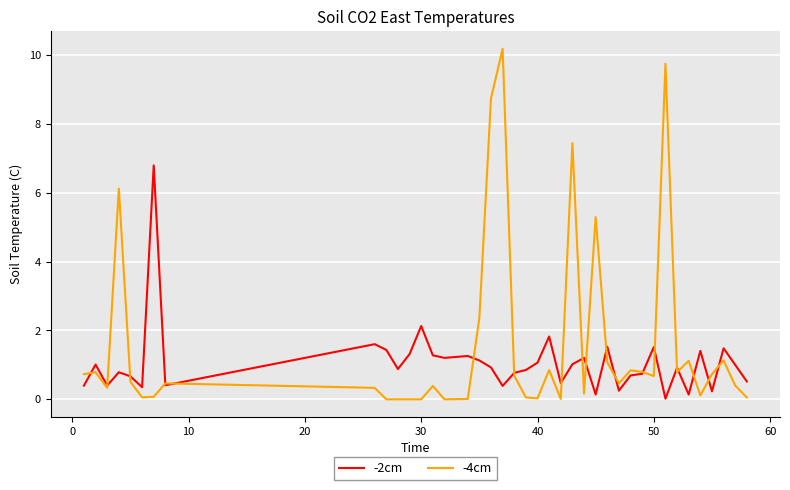

Which series has the largest total across all categories?

-4cm